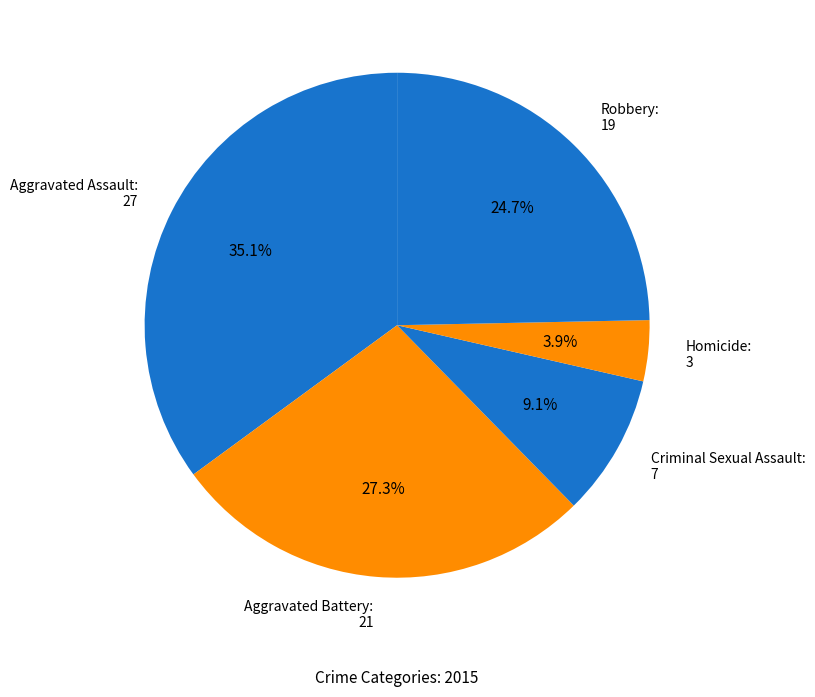

To the nearest percent, what is the average slice percentage?

20%